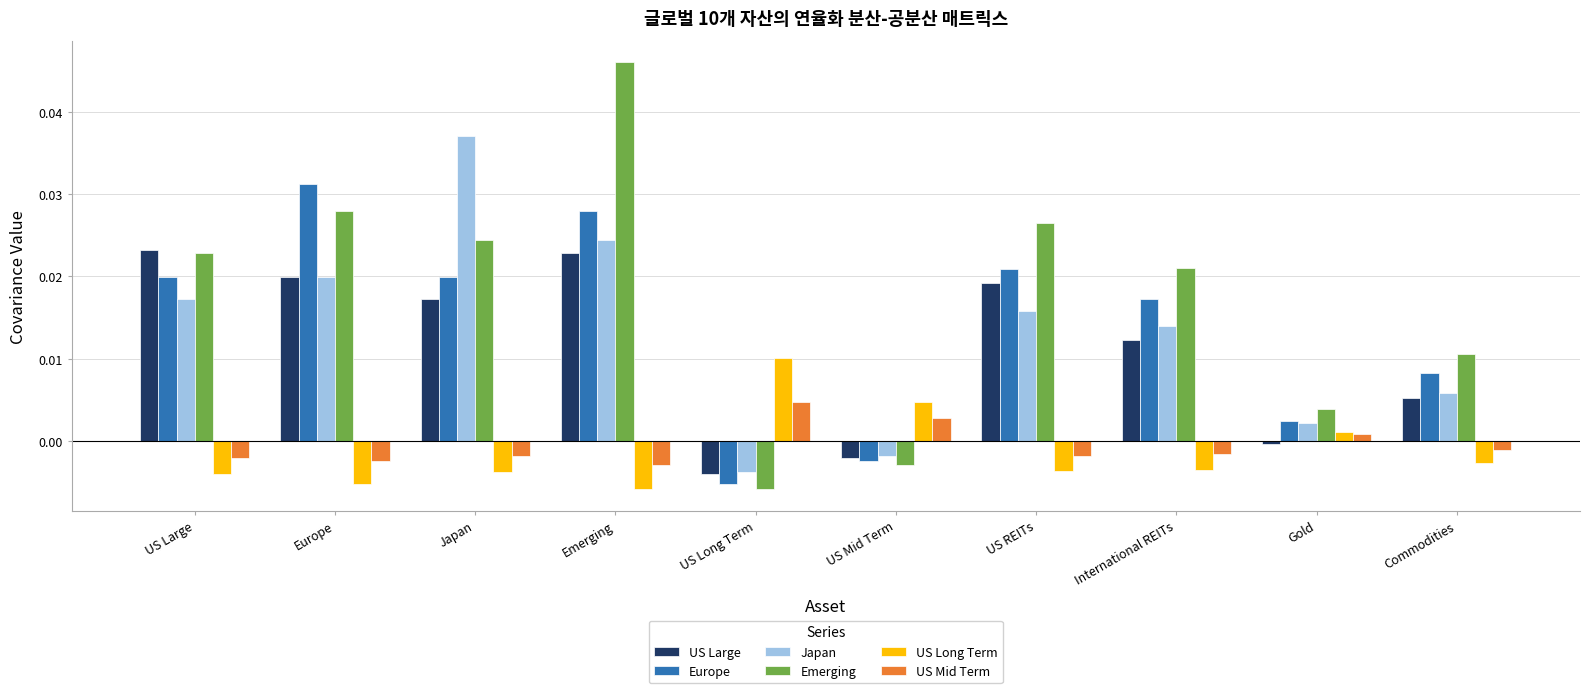

Rank the series at Emerging from lowest to highest value.

US Long Term, US Mid Term, US Large, Japan, Europe, Emerging